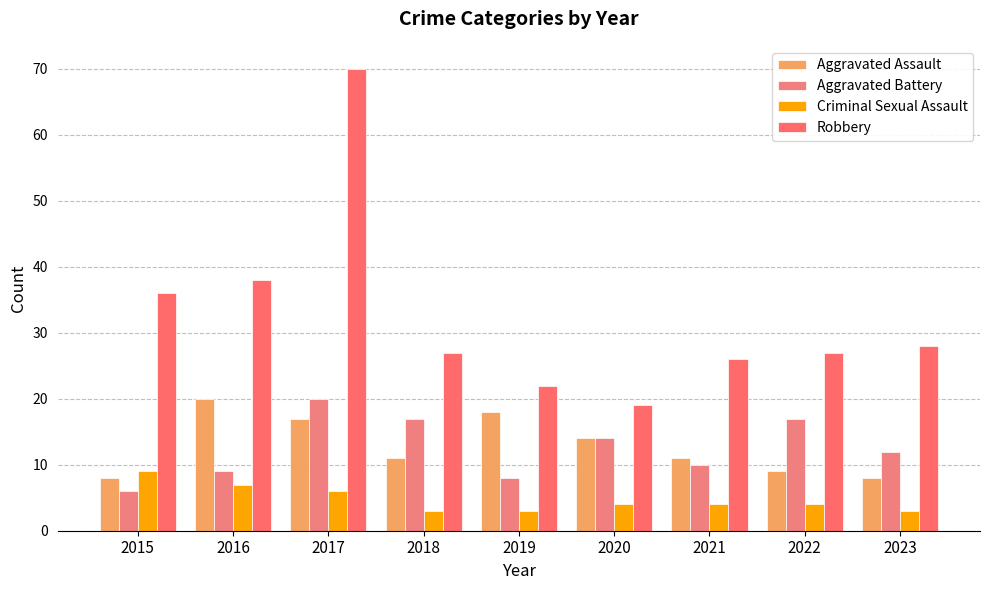

What is the smallest value displayed?

3